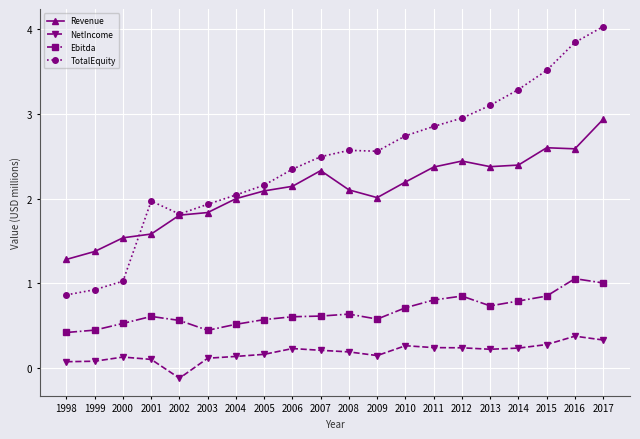

What is the difference between the maximum and minimum values in the Ebitda series?

0.6